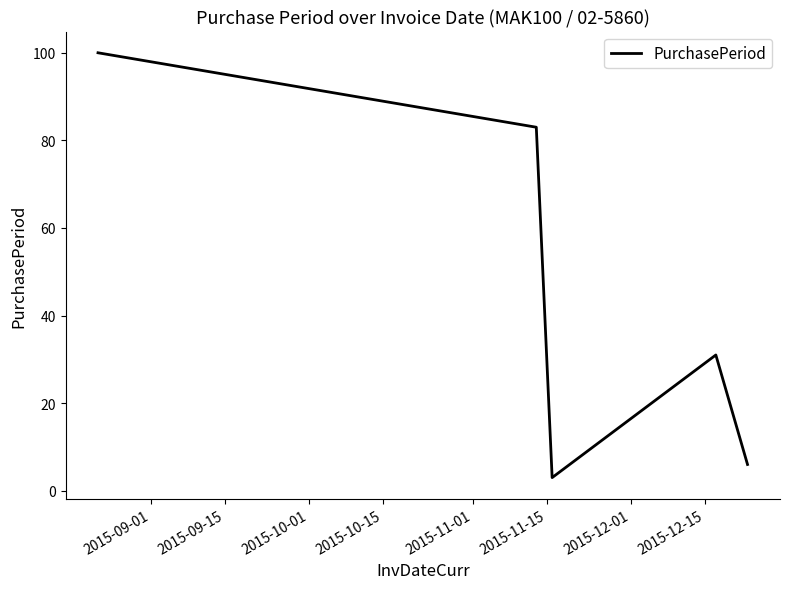

How many interior local peaks (higher than both neighbors) does the data have?

1